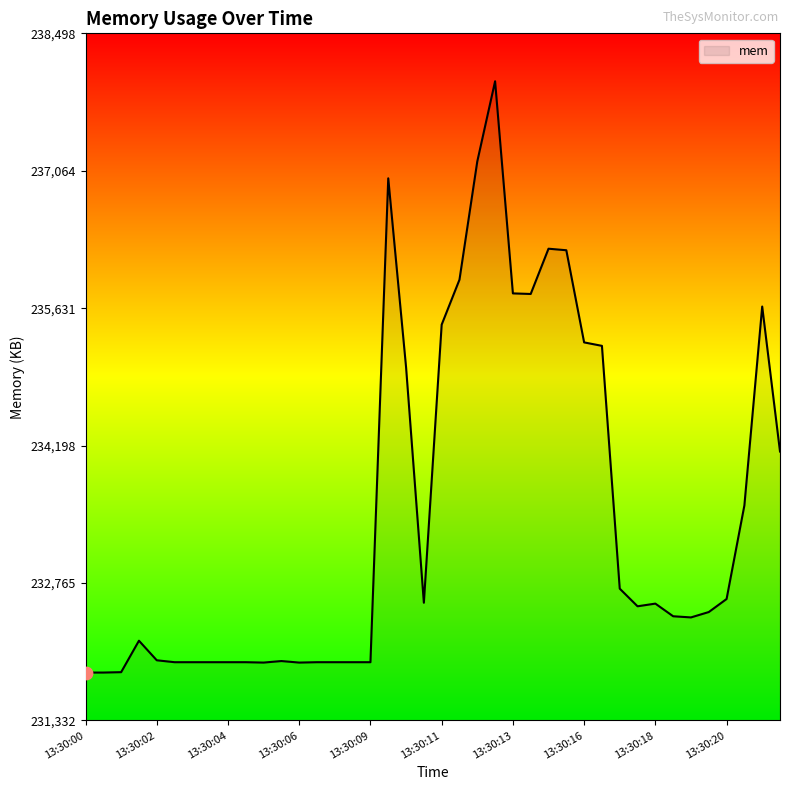

What is the difference between the maximum and minimum values?

6166